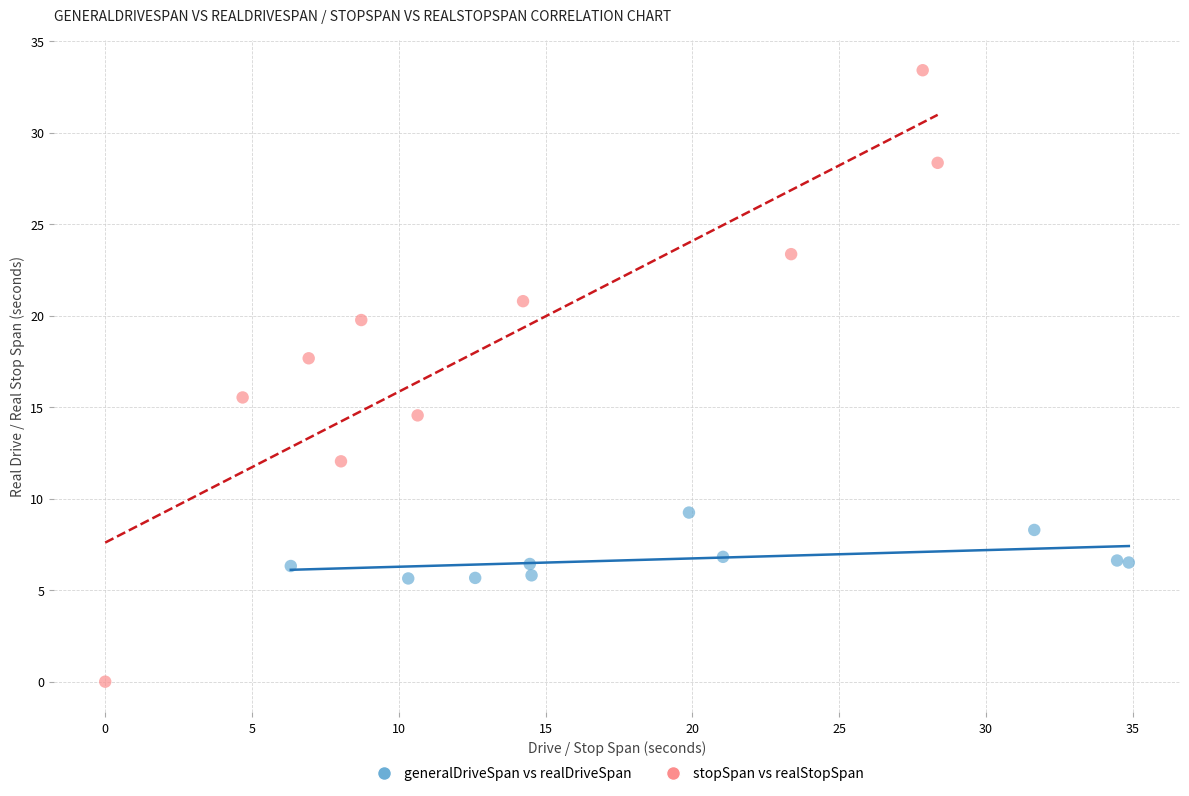

Which series has the largest Y range (max minus min)?

stopSpan vs realStopSpan